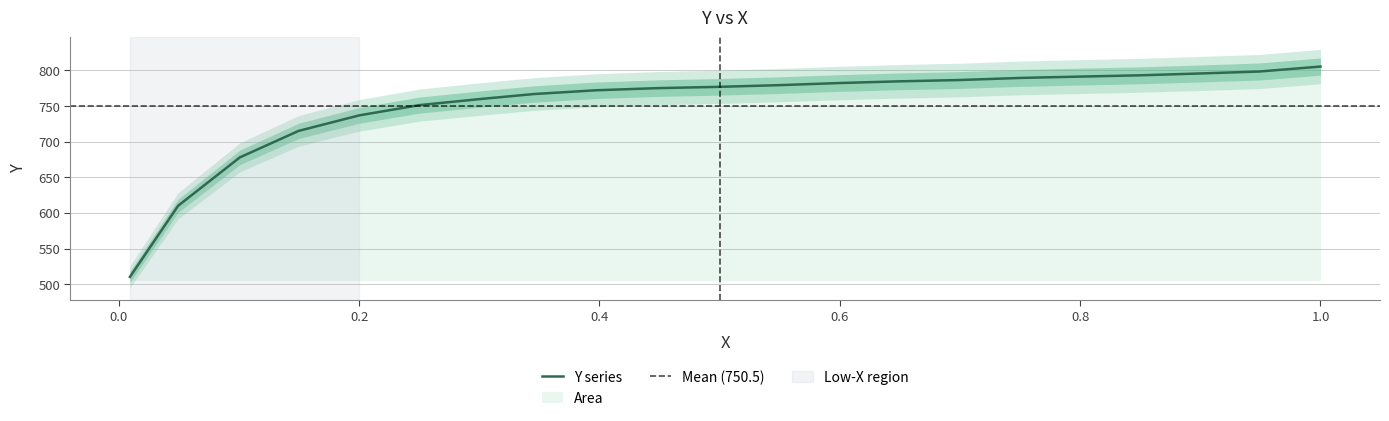

True or false: x has more than 2 interior local peaks.

False